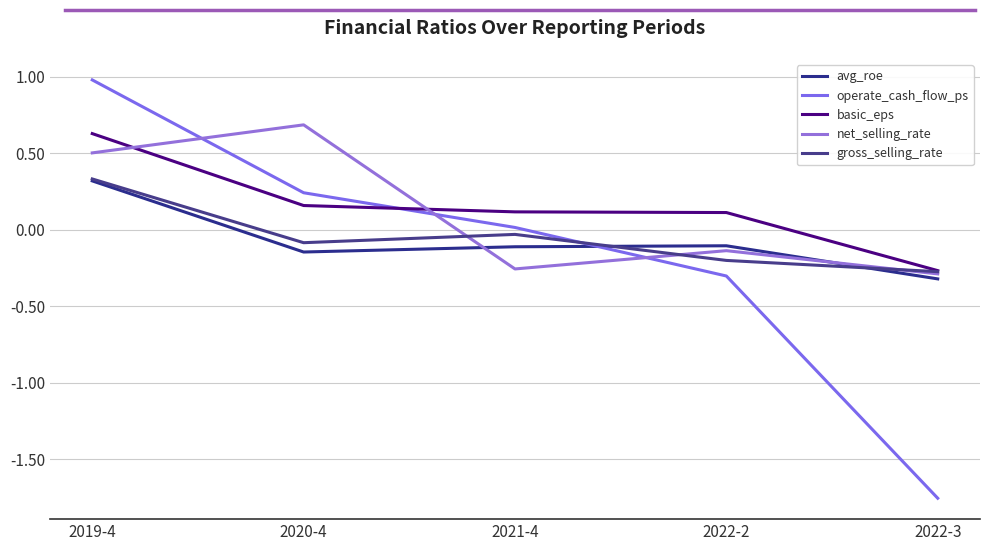

What is the label of the 1st point from the left?

2019-4